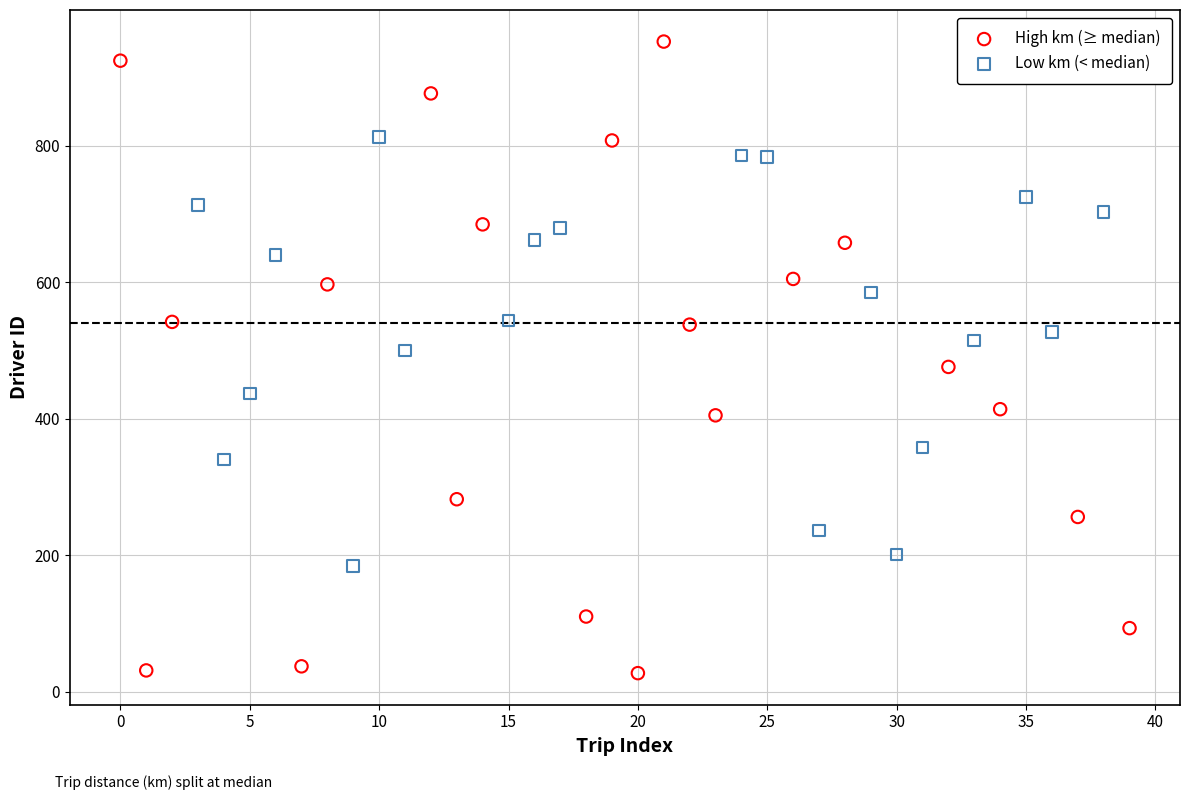

Which series has the widest spread of Y values?

High km (≥ median)